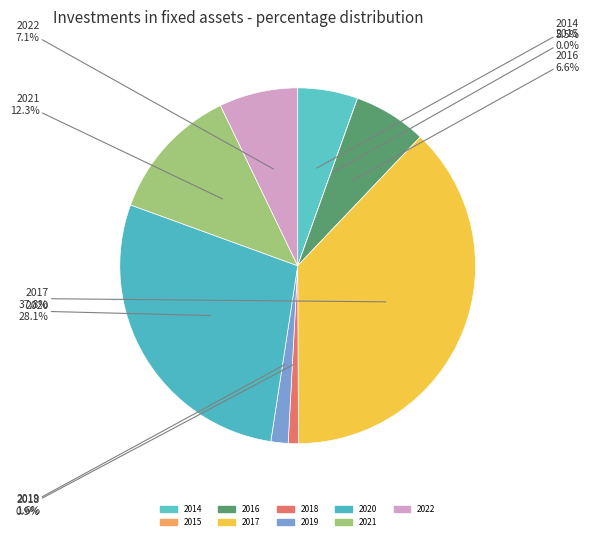

True or false: 2018 accounts for 11% of the total.

False